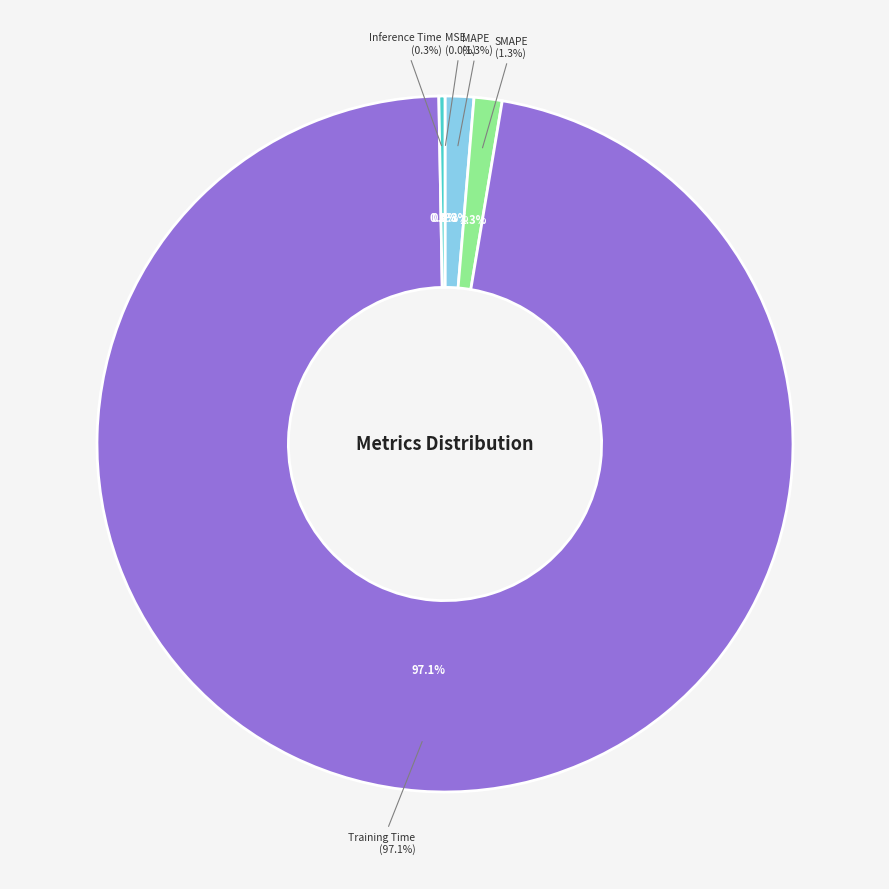

Rank the categories by value from lowest to highest.

MSE, Inference Time, SMAPE, MAPE, Training Time